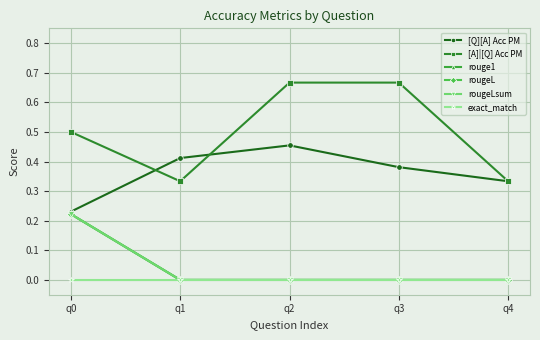

True or false: rougeL and rougeLsum cross at least once.

False